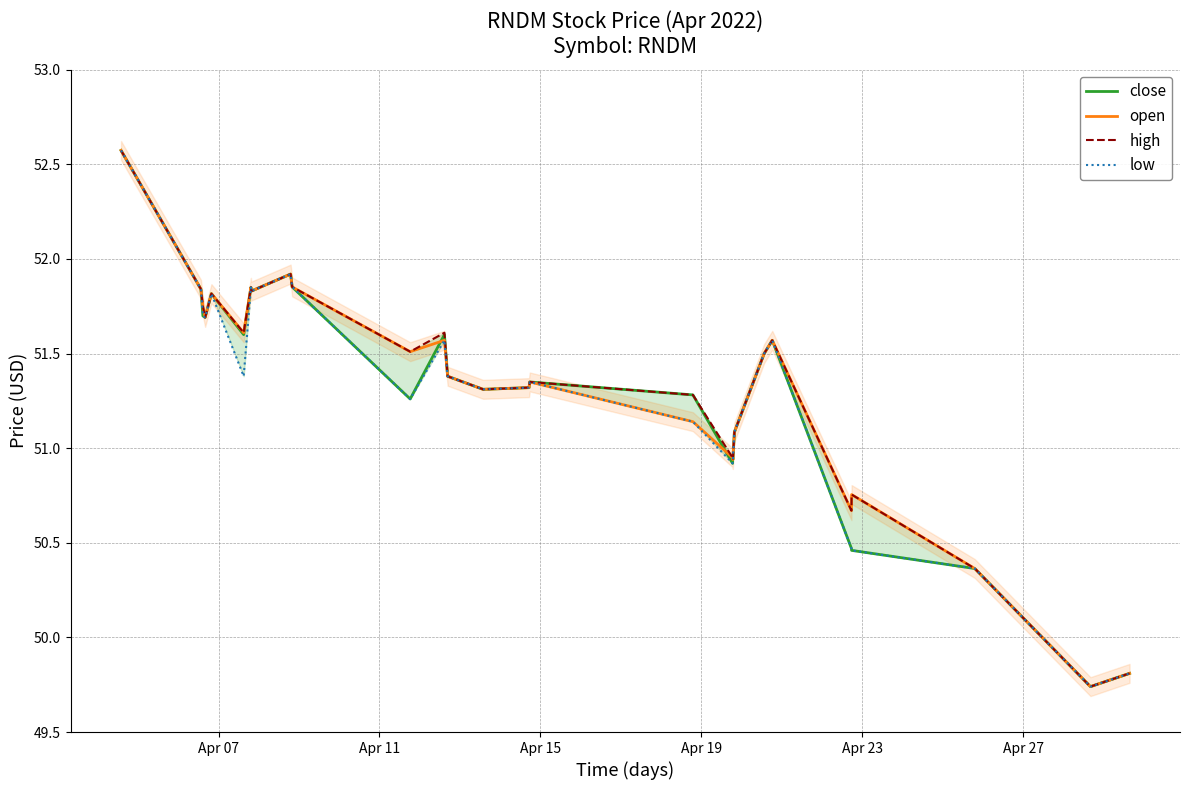

What is the maximum value for close?

52.6